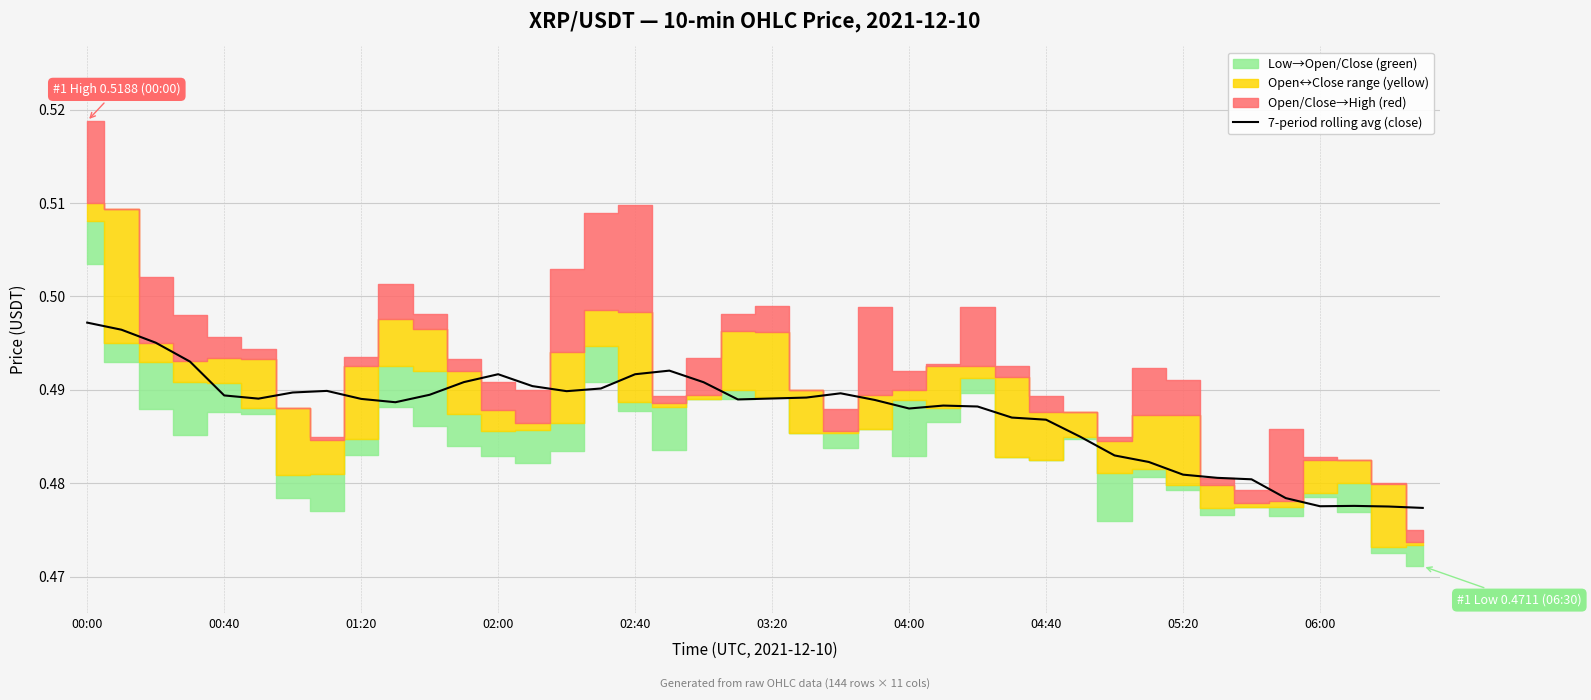

What is the sum of all values?

19.5